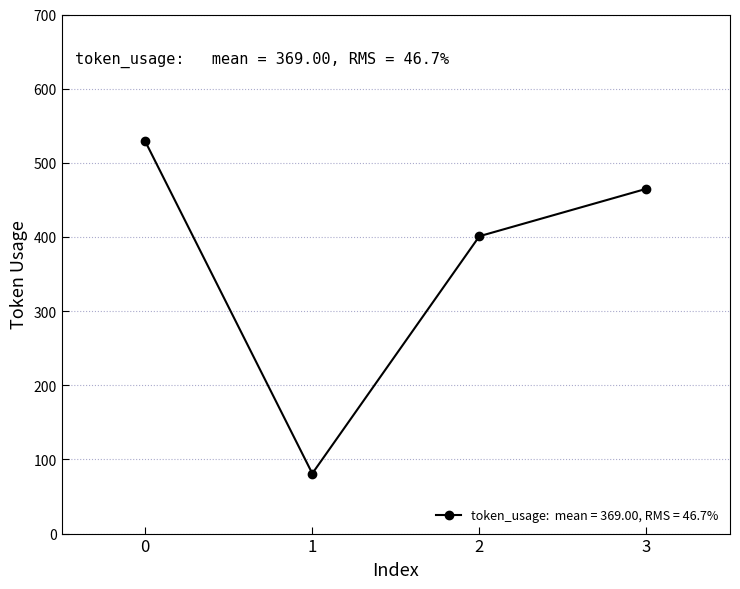

What is the sum of all values?

1476